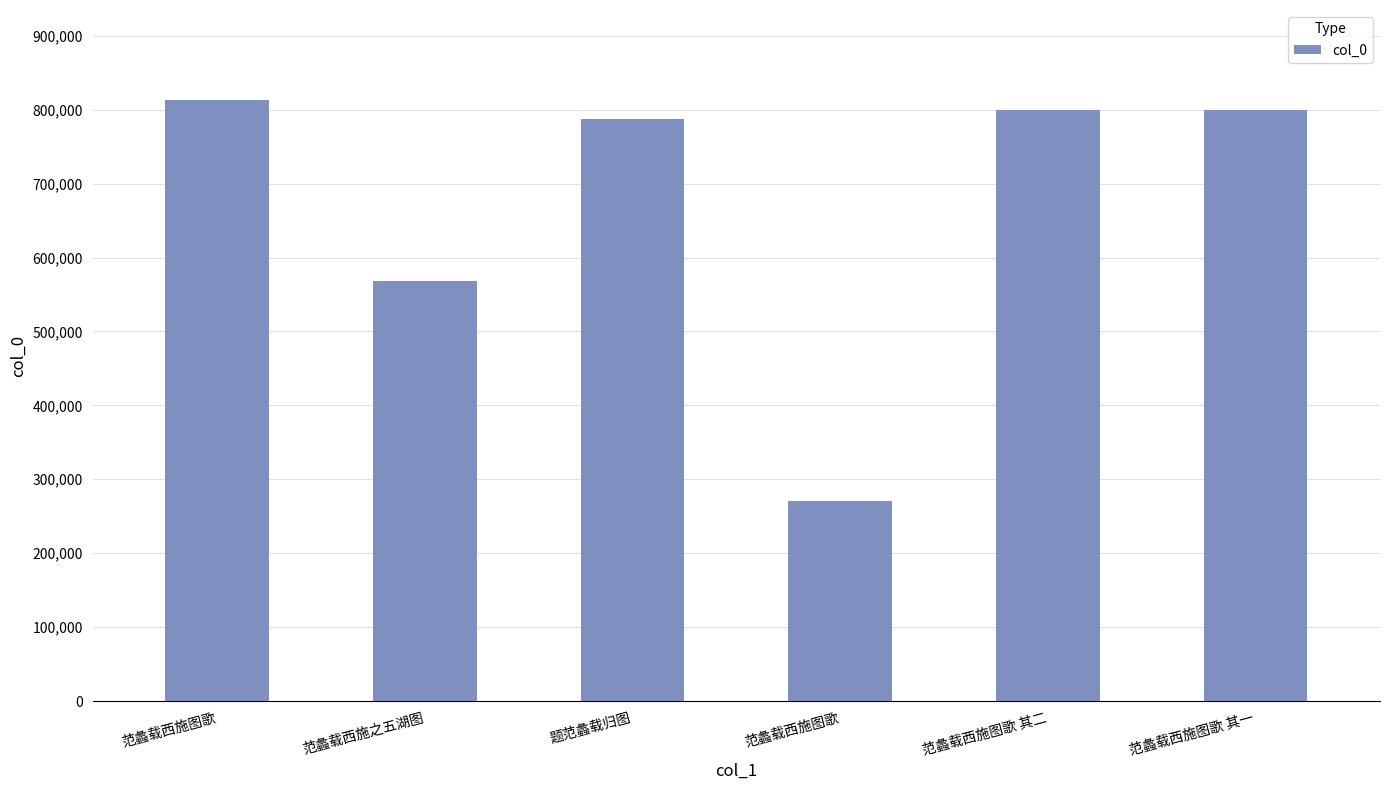

Reading left to right, transcribe all the data shown in this chart.

812895	567821	787974	270815	799249	799248